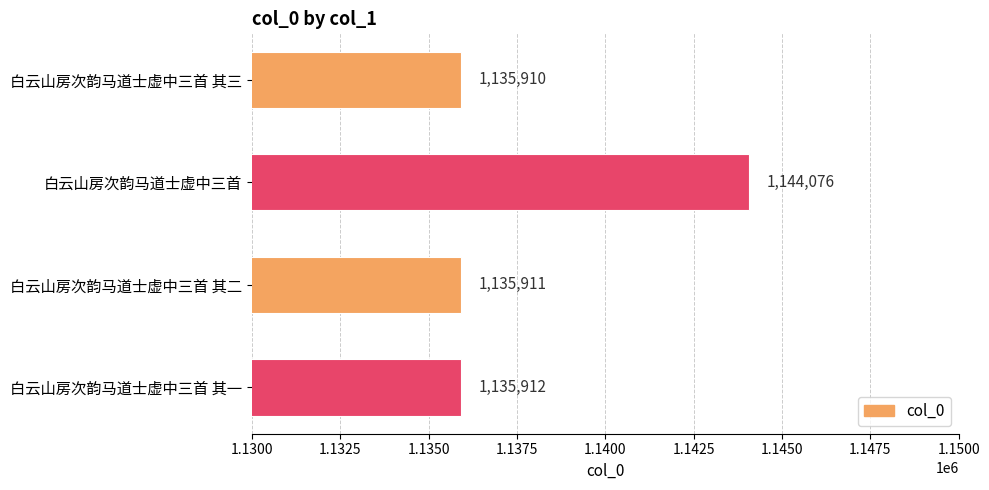

Reading bottom to top, list all the values displayed in this chart.

1135912	1135911	1144076	1135910